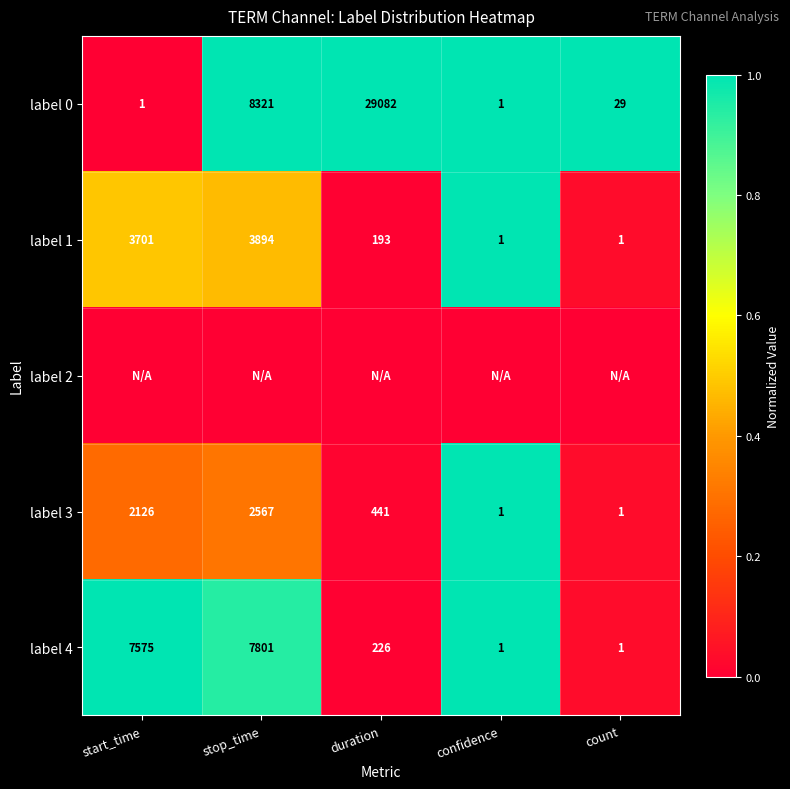

At how many categories does at least one series exceed 0?

5